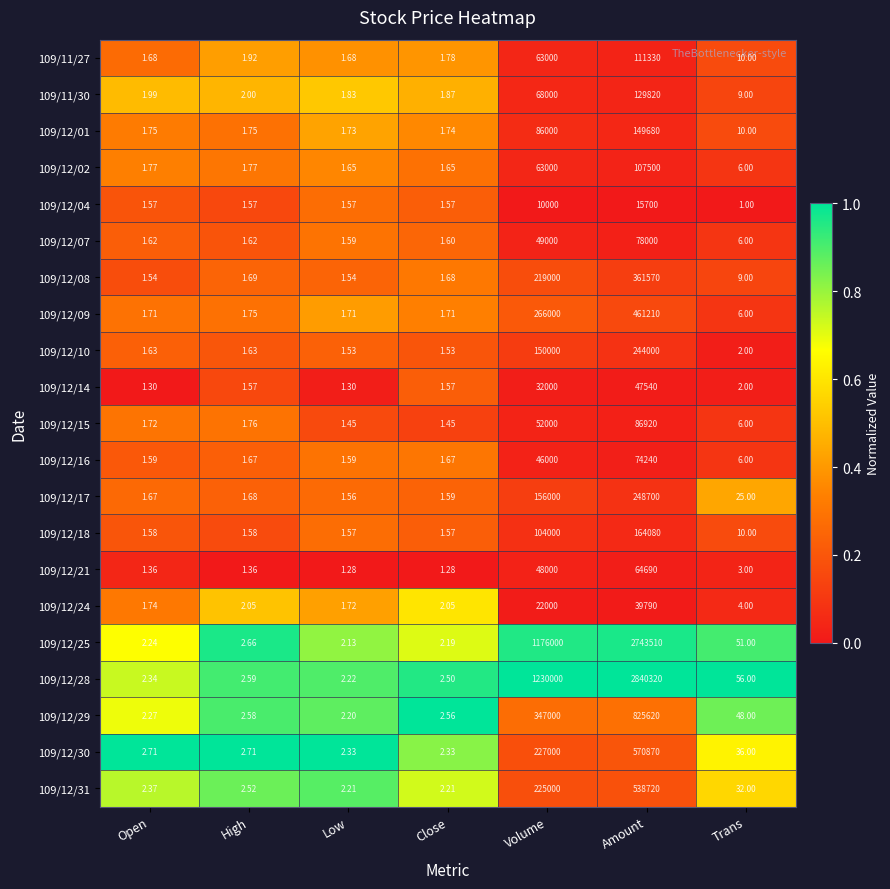

Count the number of categories in the chart.

7